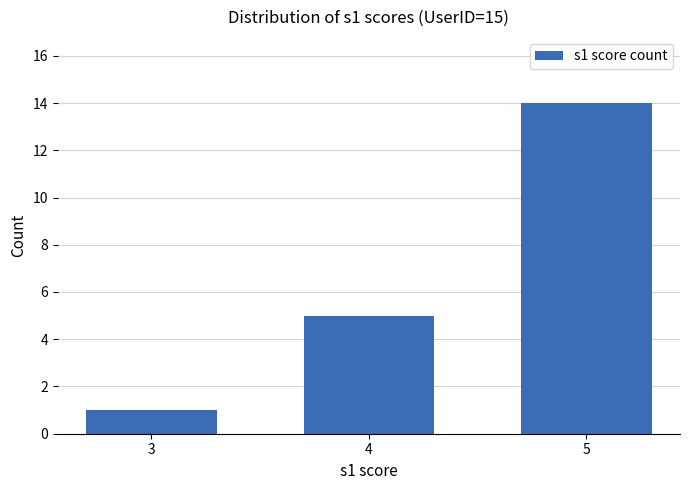

Approximately how many times larger is the value at 5 compared to 3?

14.0